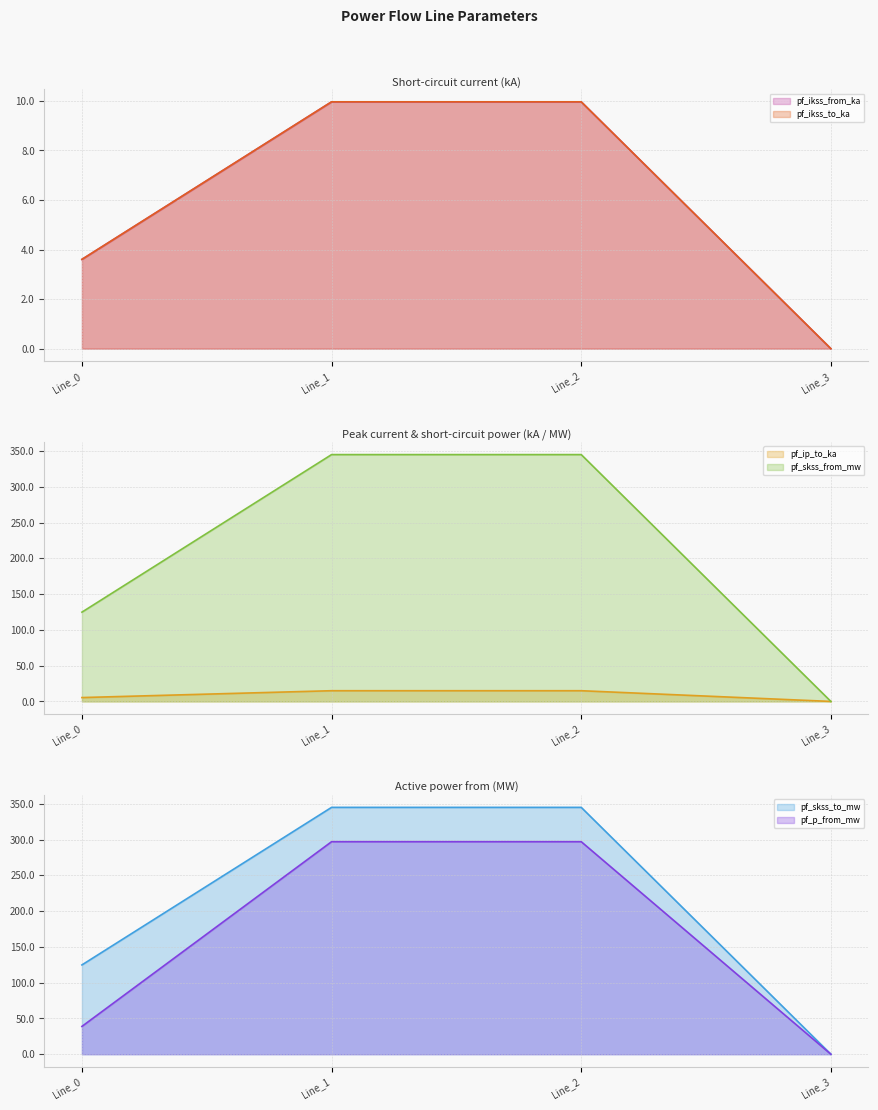

Which label corresponds to the smallest value in the chart?

Line_3